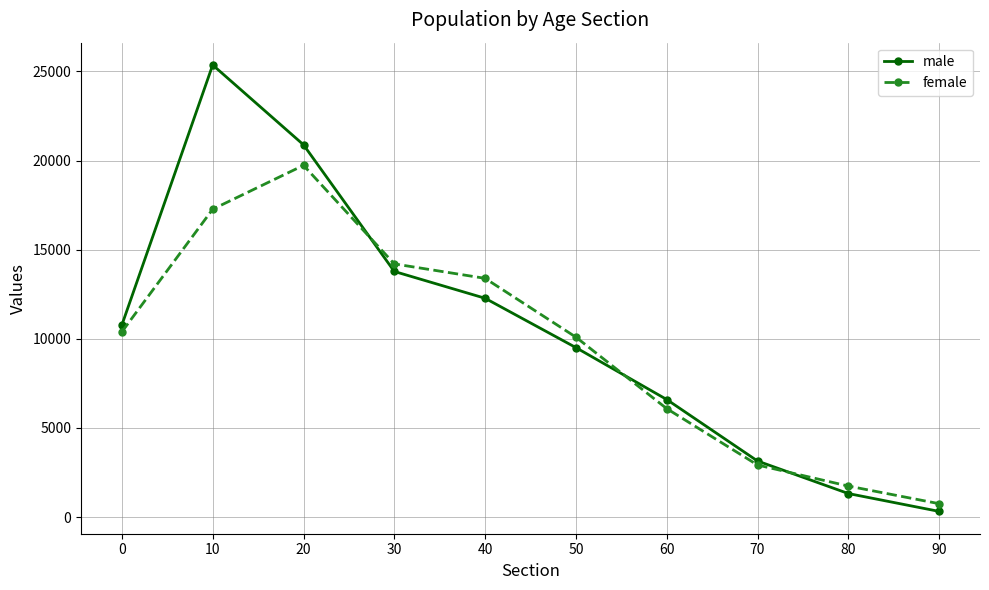

The value of male at 70 is 5372. True or false?

False